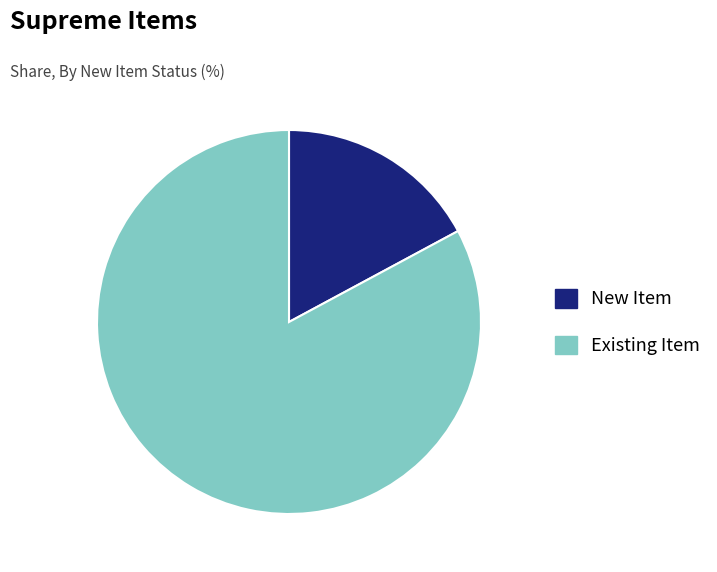

What is the ratio of the value at Existing Item to the value at New Item?

4.8